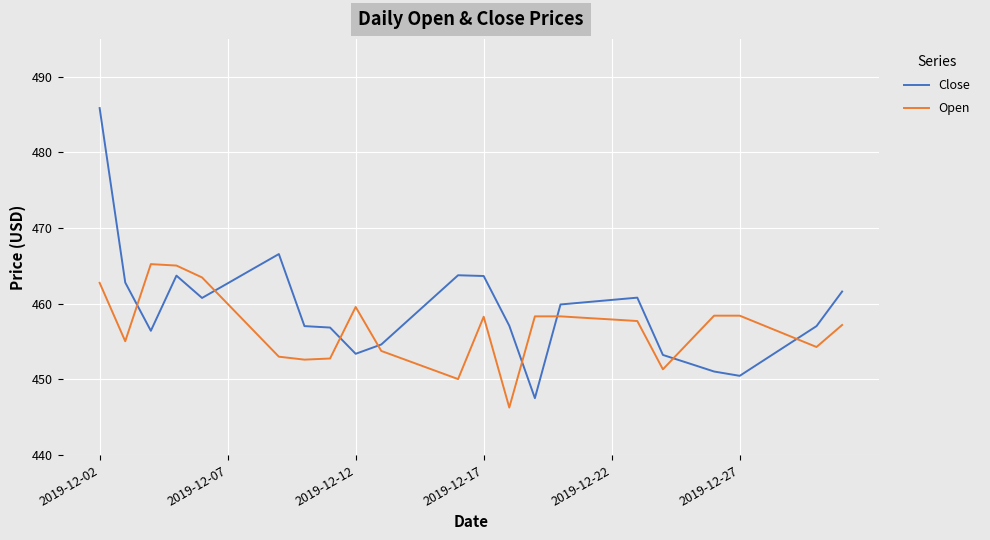

Which series has the widest spread of values?

Close